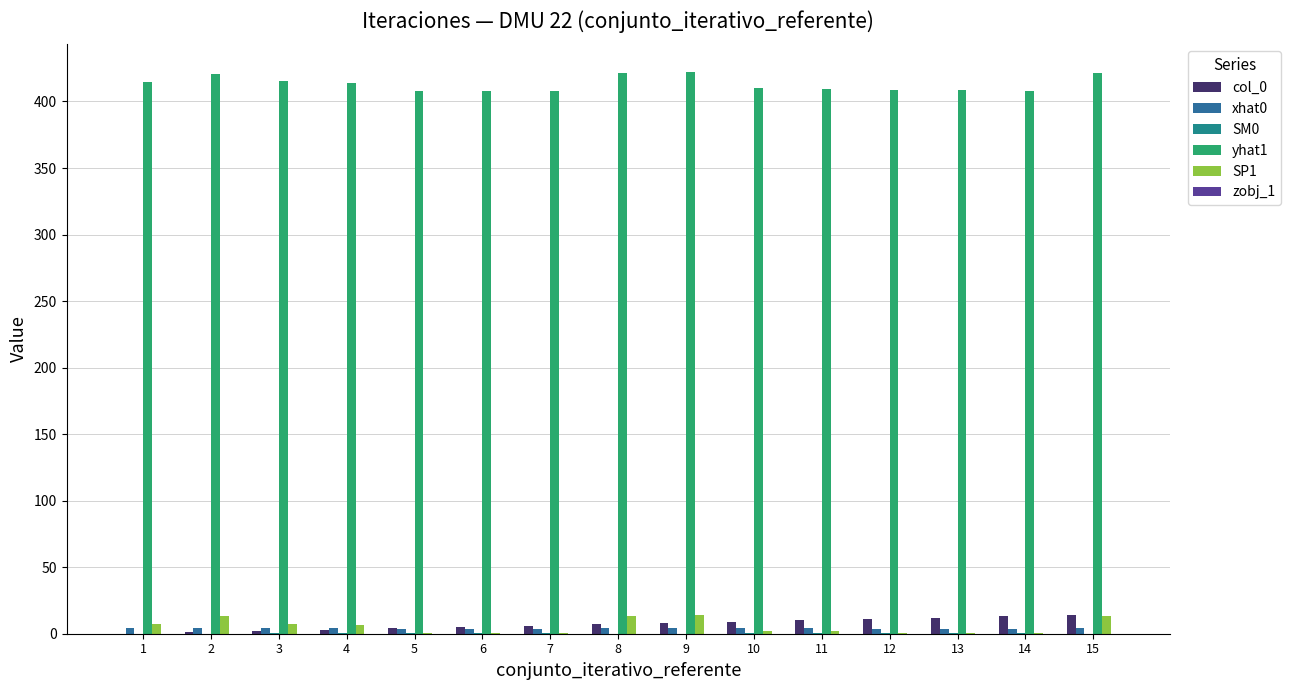

Count the number of categories in the chart.

15